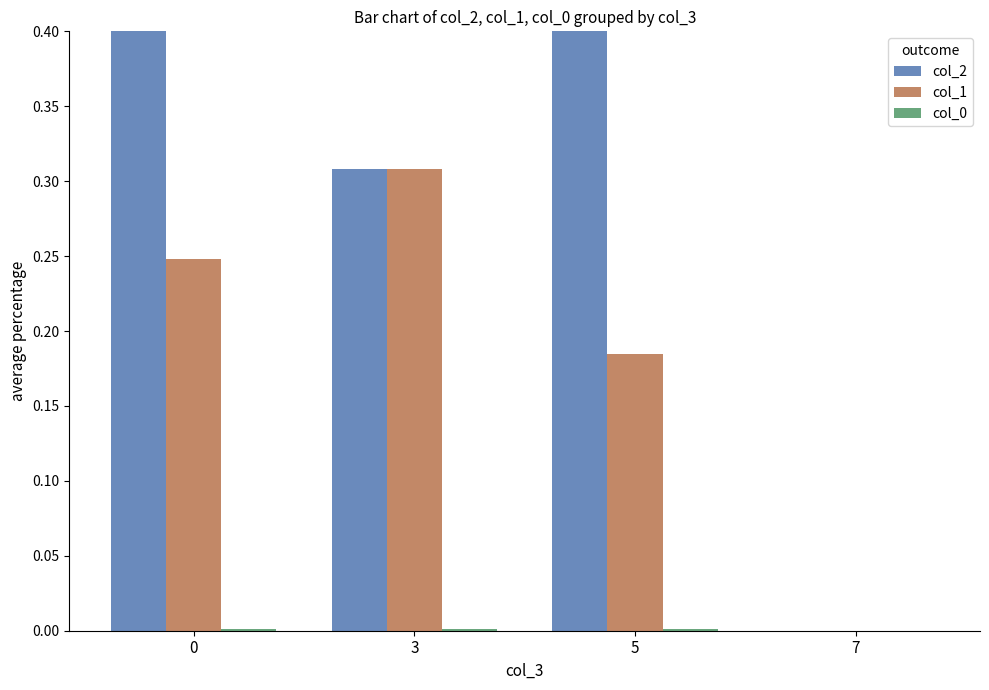

What are all the series names shown in the legend?

col_2, col_1, col_0